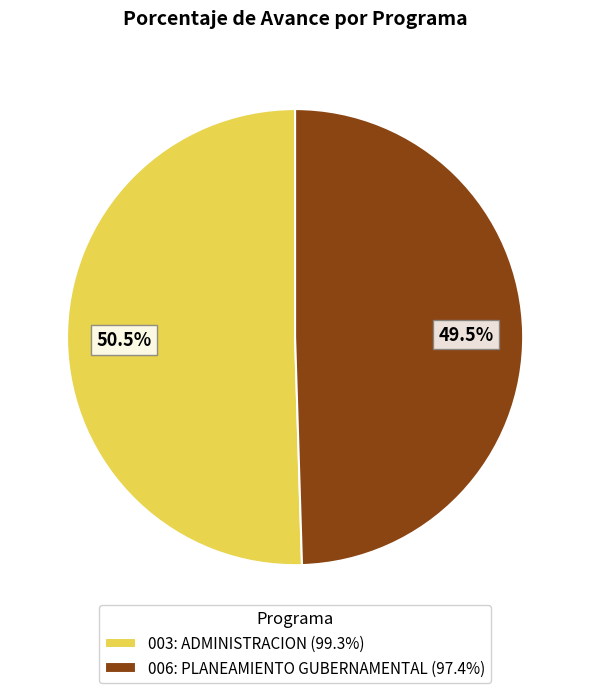

How many slices are in this pie chart?

2